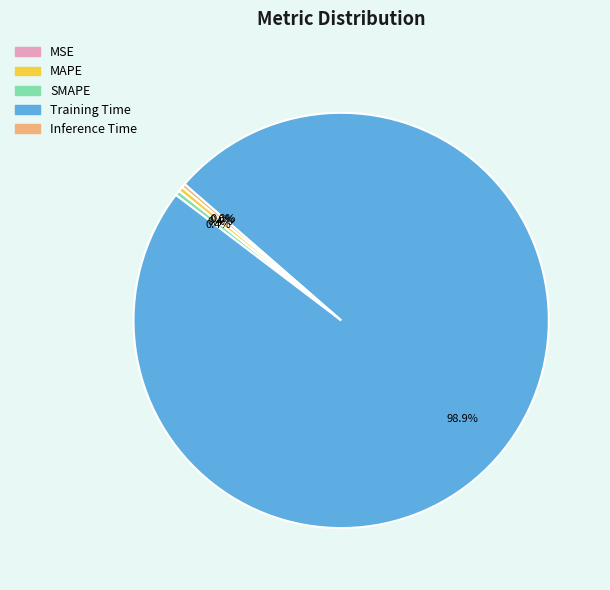

What is the largest slice in the pie chart?

Training Time